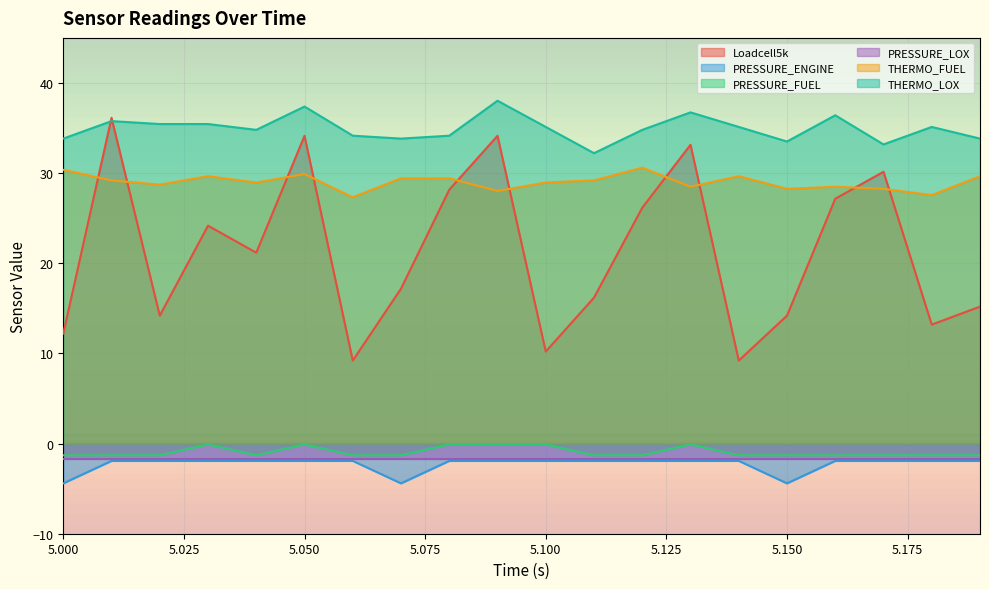

The value of THERMO_FUEL at 5.050 is 29.9. True or false?

True